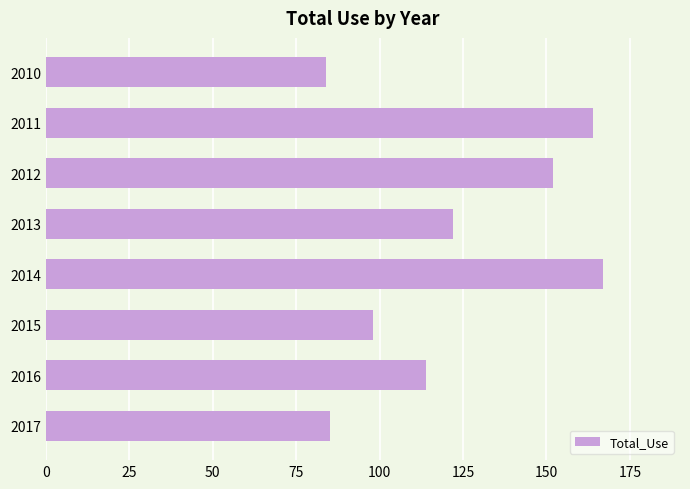

How many categories are shown in the chart?

8